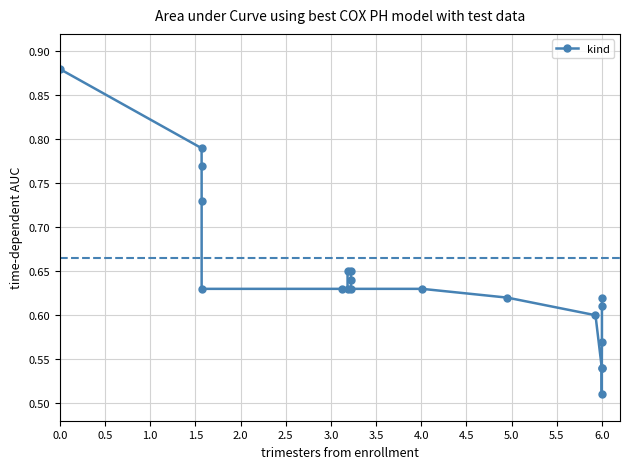

What is the difference between the maximum and second lowest values?

0.3